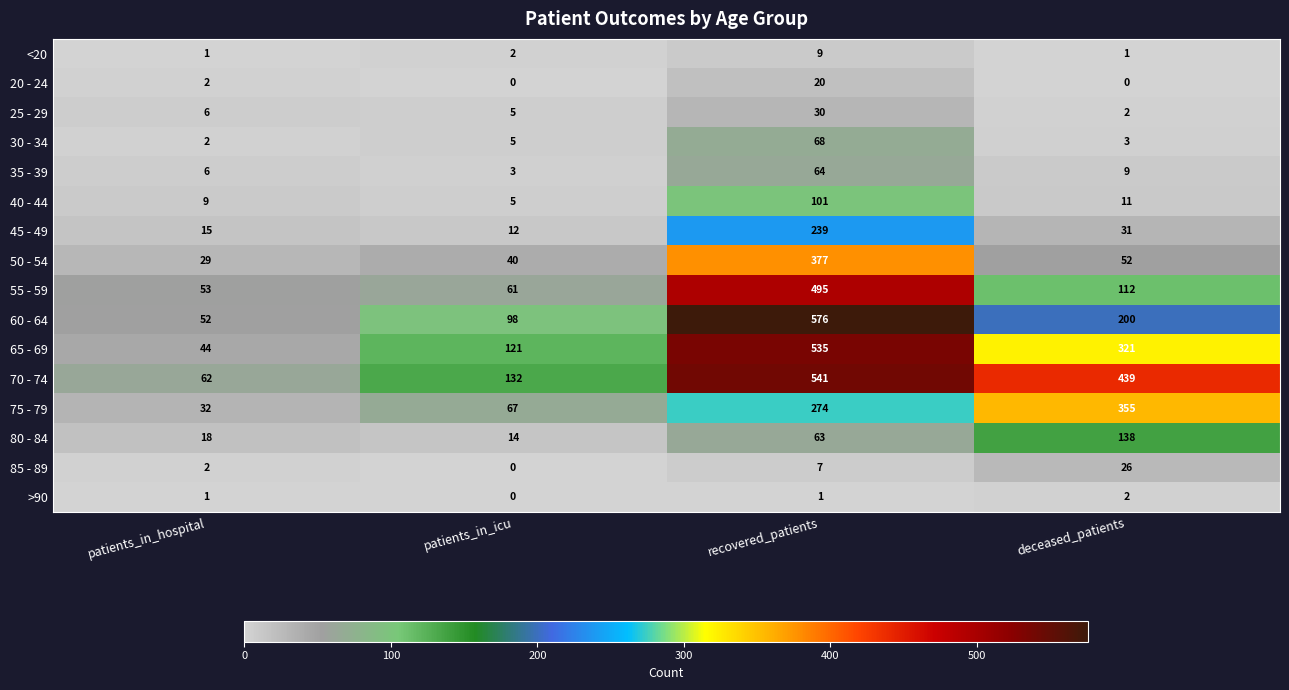

Which category has the highest value in the 20 - 24 series?

recovered_patients